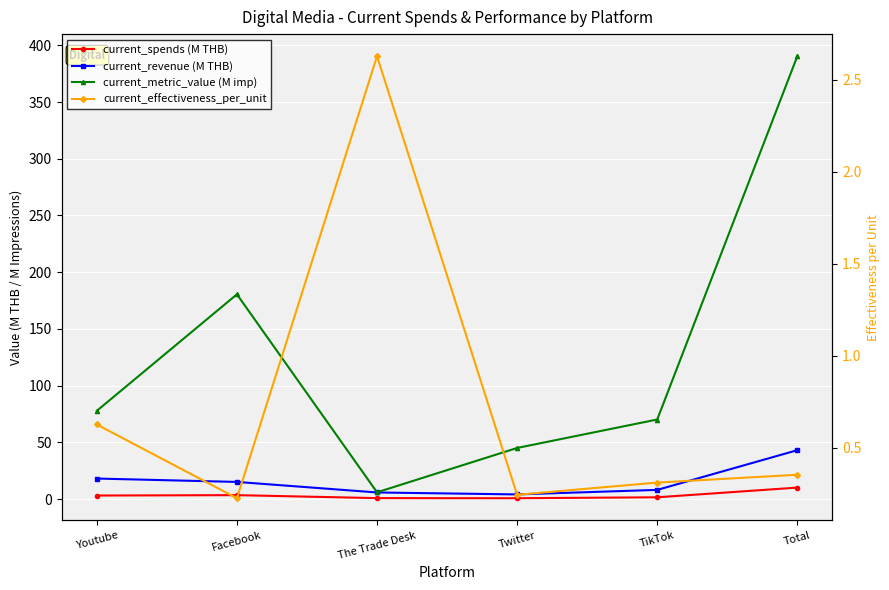

At which label is current_revenue (M THB) closest to 23?

Youtube